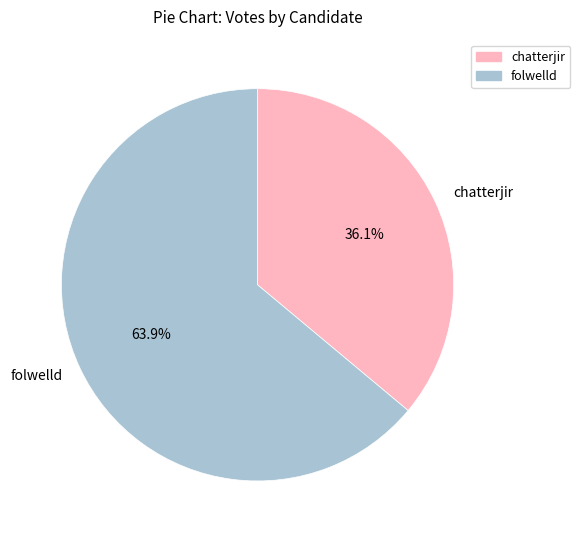

How many segments does this pie chart have?

2